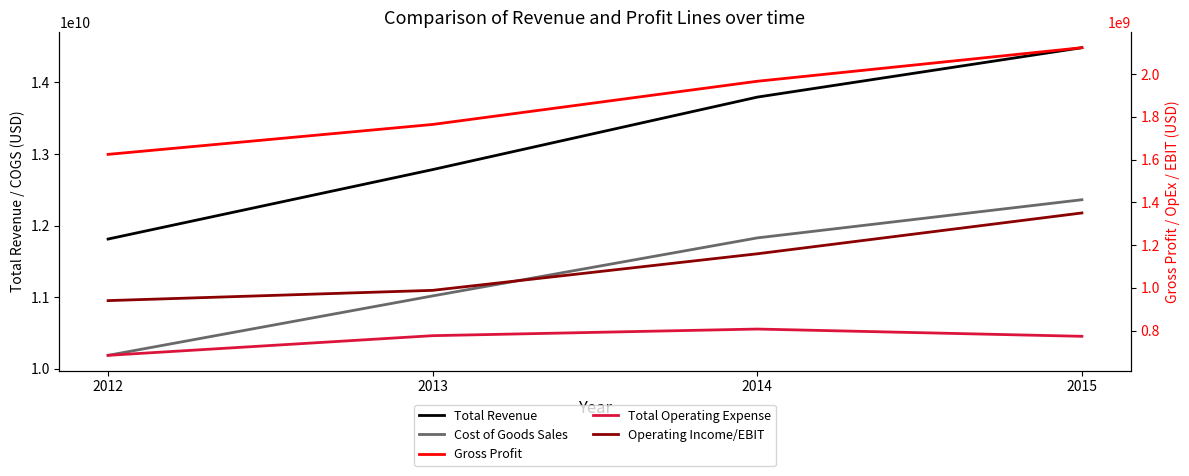

At which category is the sum across all series the highest?

2015